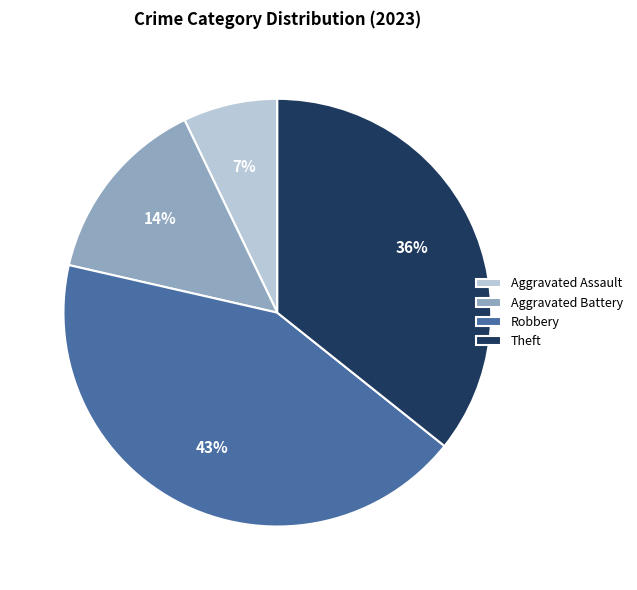

Count the number of slices in the pie.

4